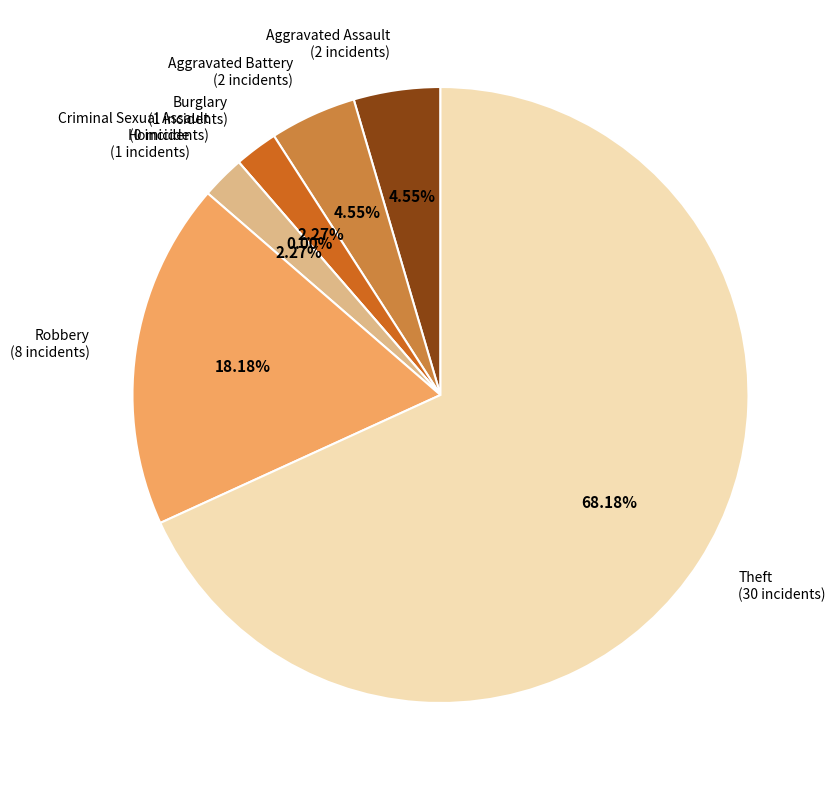

Combined, do Criminal Sexual Assault and Theft account for over 50%?

Yes